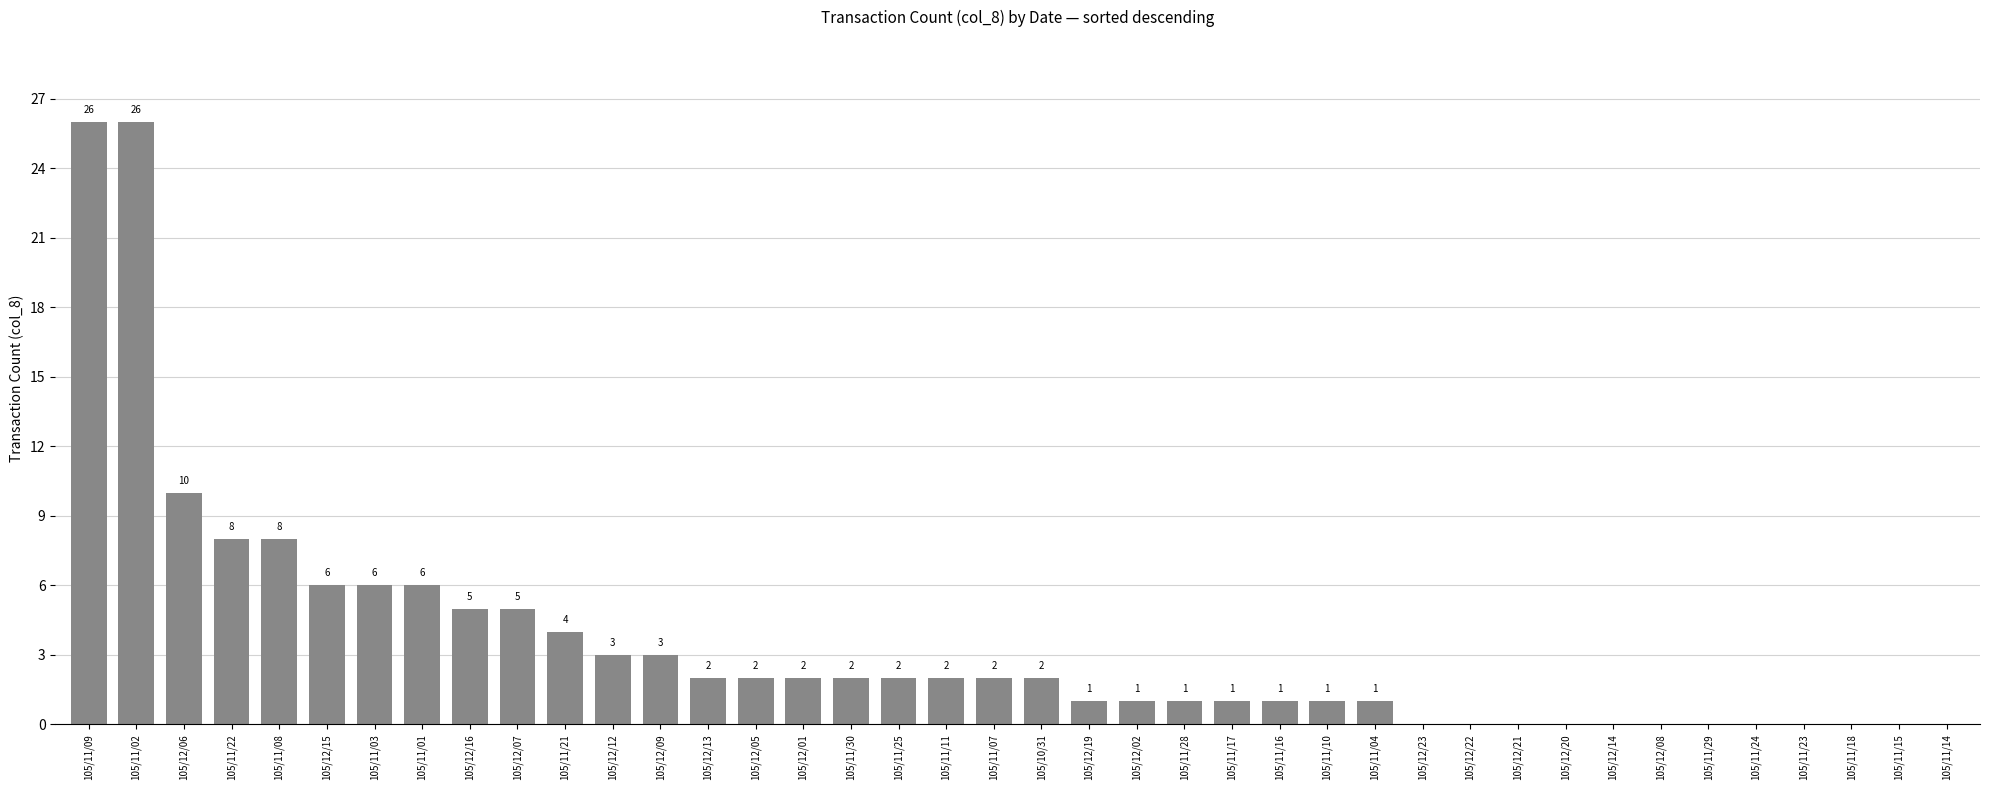

Between 105/11/03 and 105/11/23, which is larger?

105/11/03